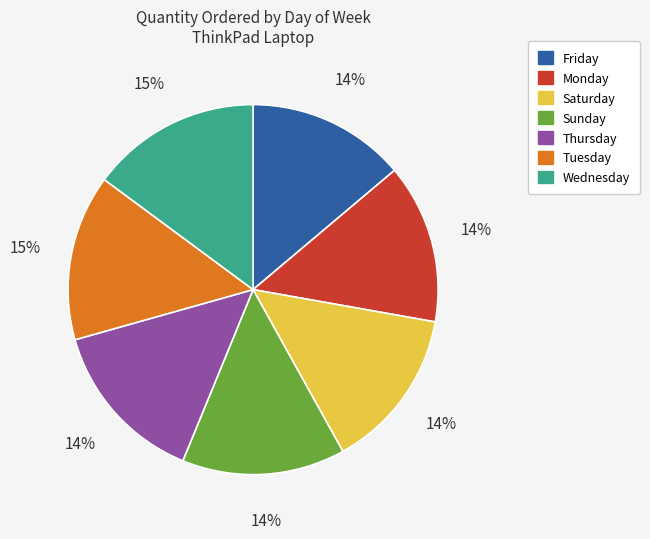

Count the number of slices in the pie.

7